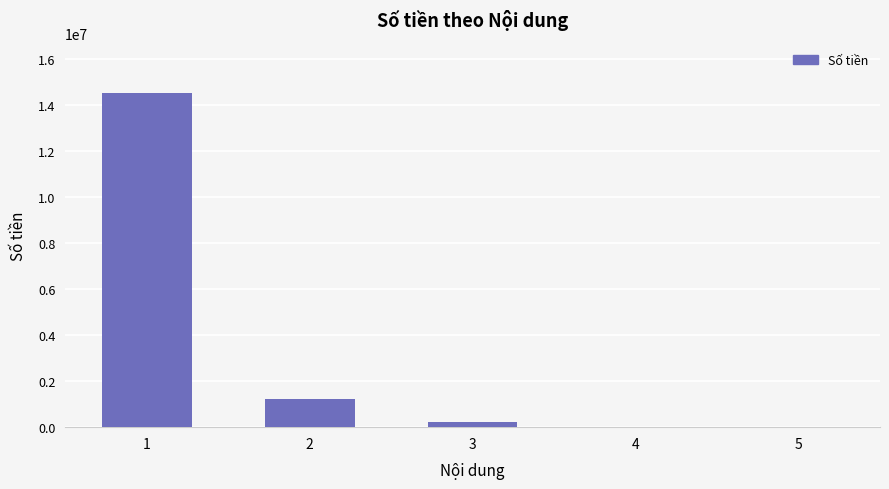

Is it true that the value at 2 is 1234213?

True